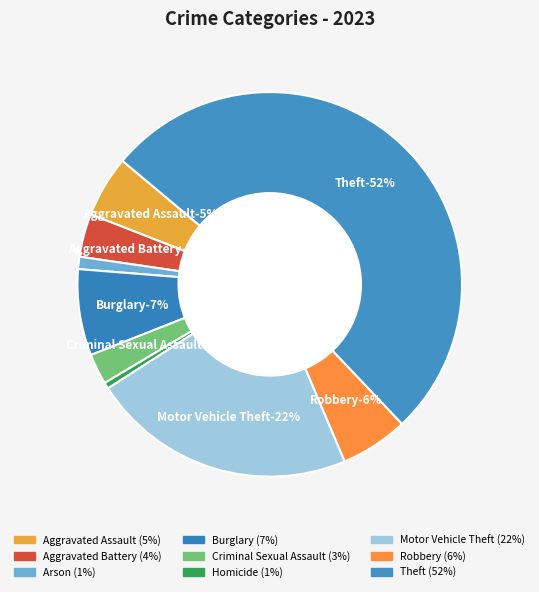

Is there a majority slice in this chart?

Yes